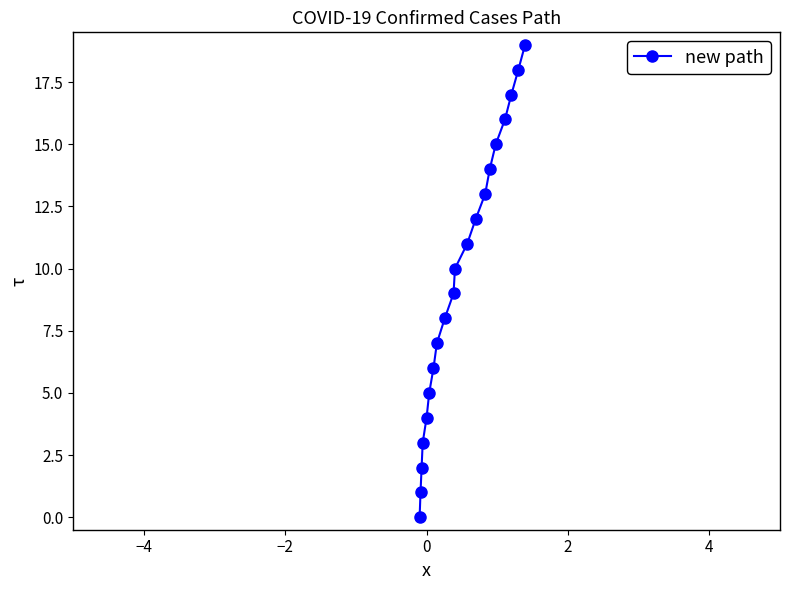

What is the greatest value displayed?

19